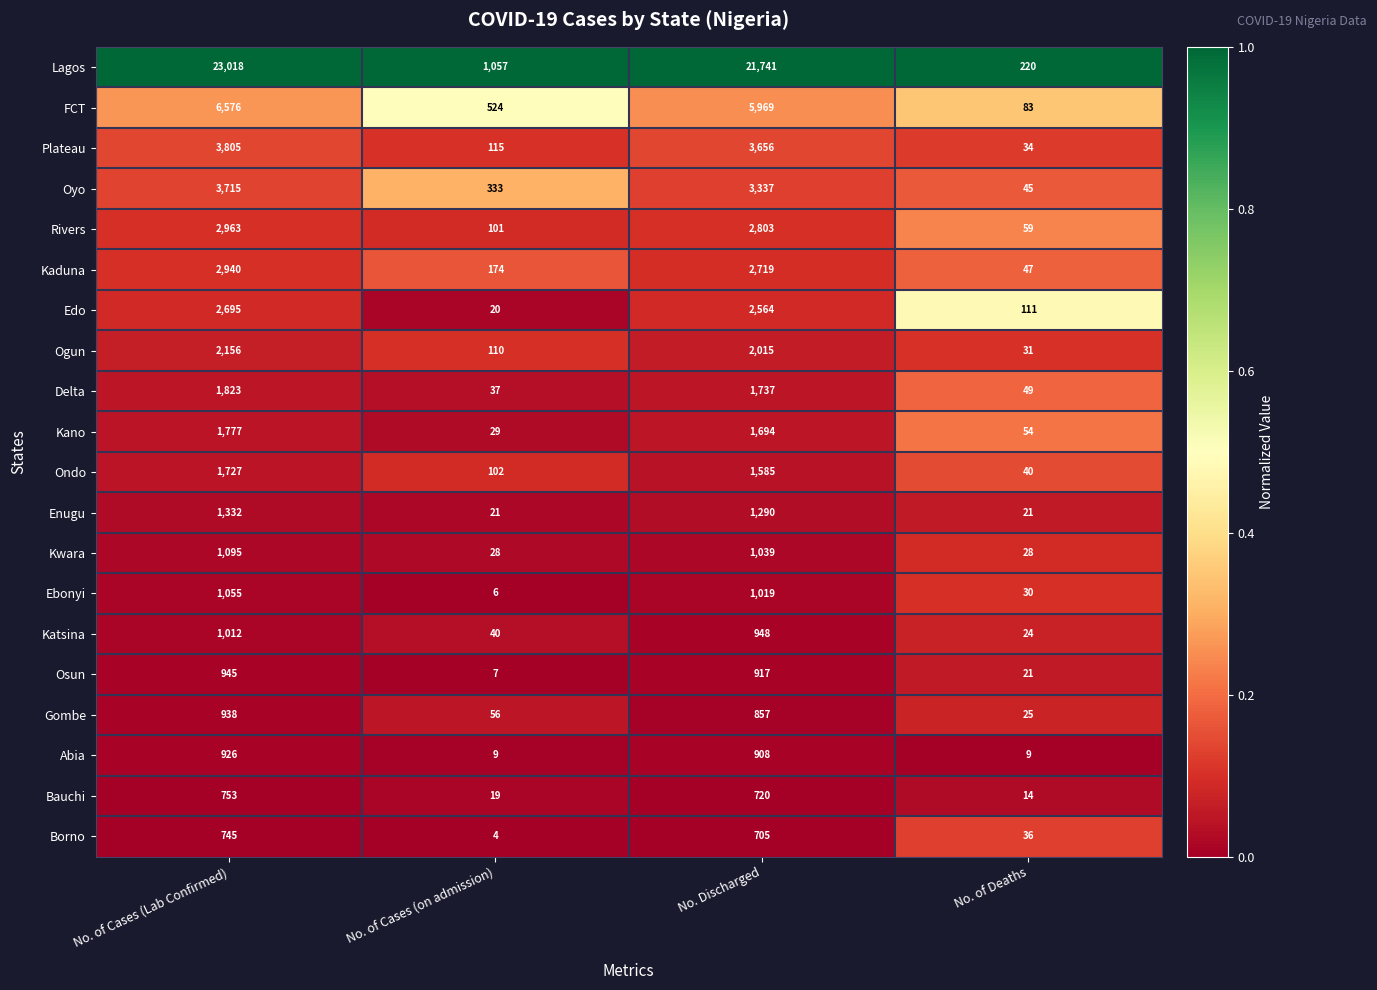

Which series has the largest total across all categories?

Lagos